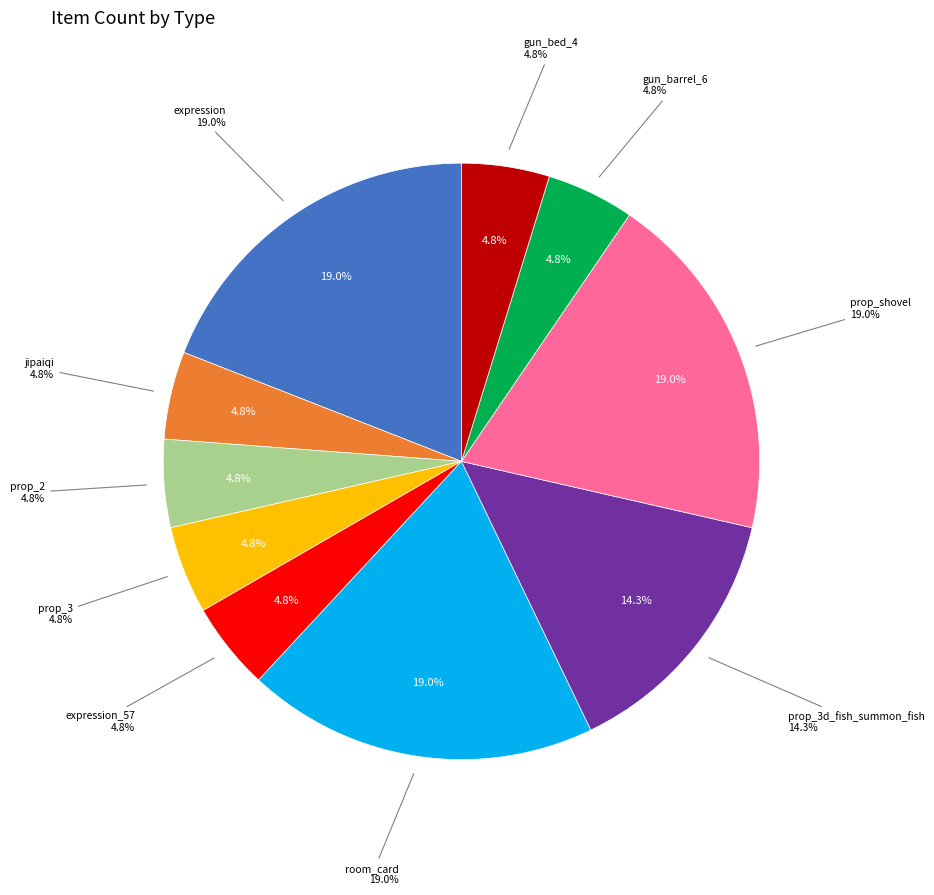

What is the largest slice in the pie chart?

expression